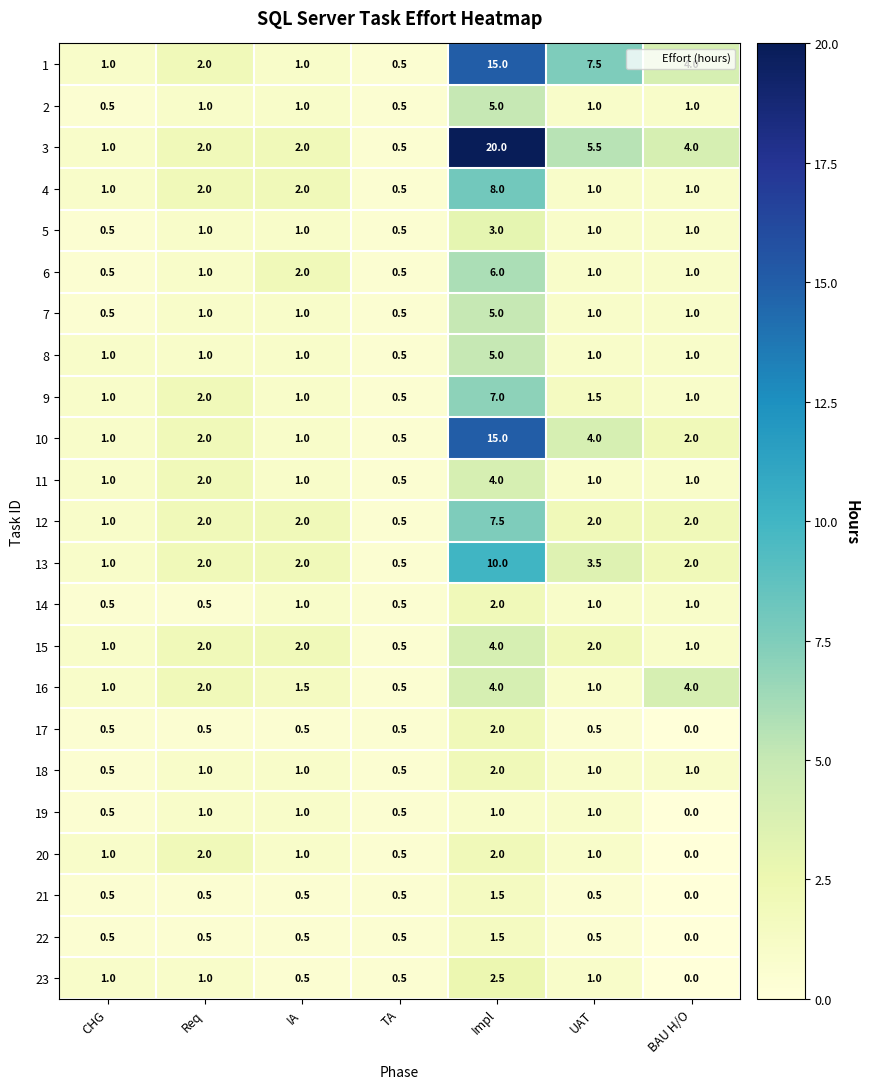

Which series has the largest range (max minus min)?

3